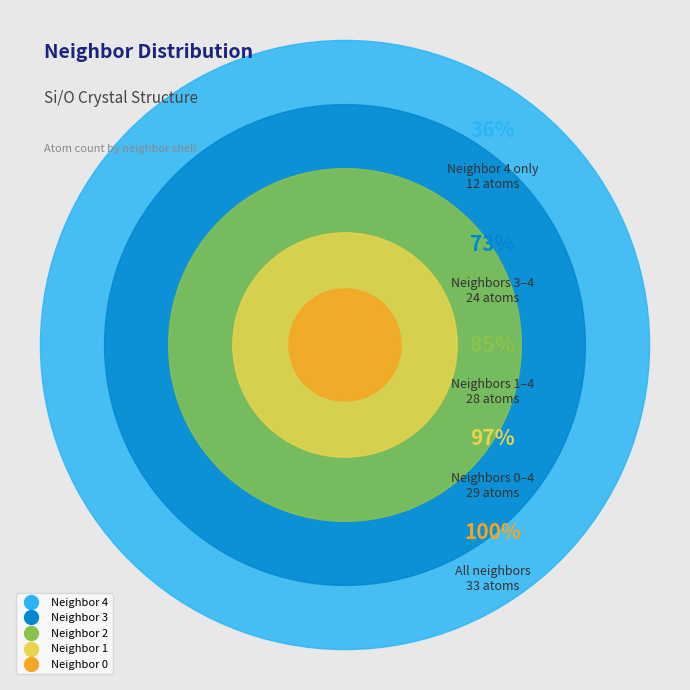

True or false: 1 accounts for 1% of the total.

False